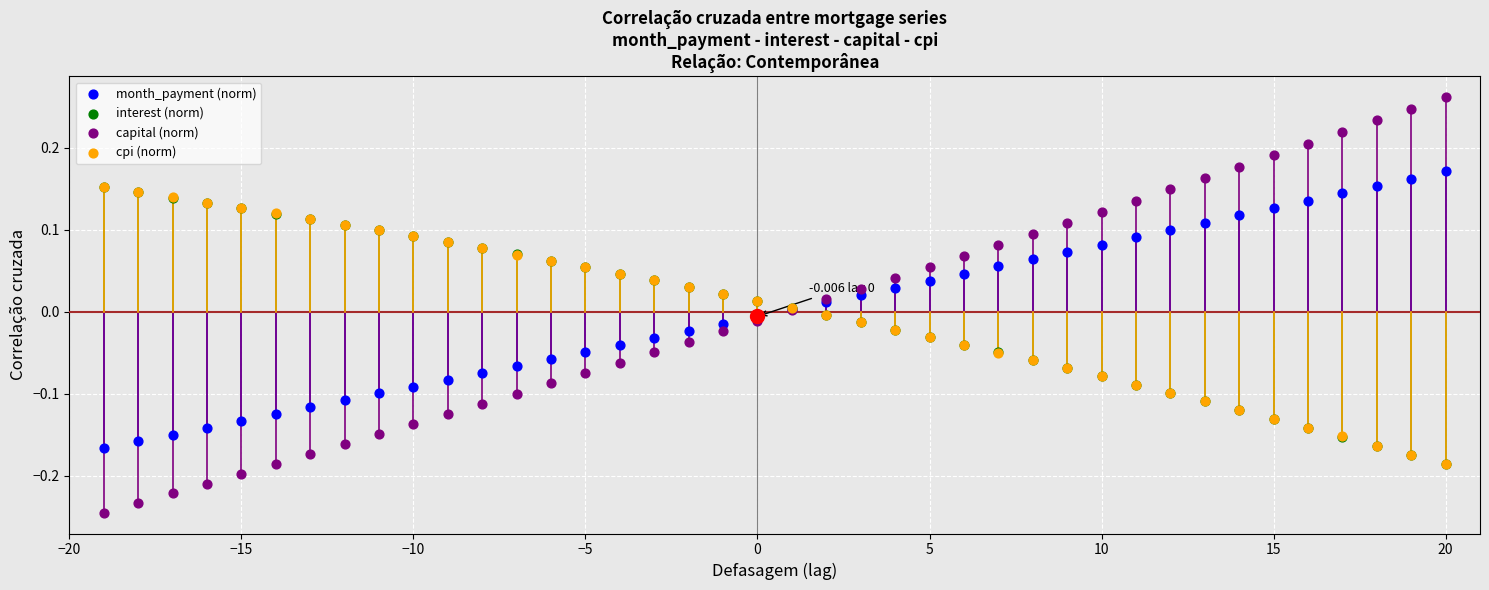

What are all the series names shown in the legend?

month_payment (norm), interest (norm), capital (norm), cpi (norm)